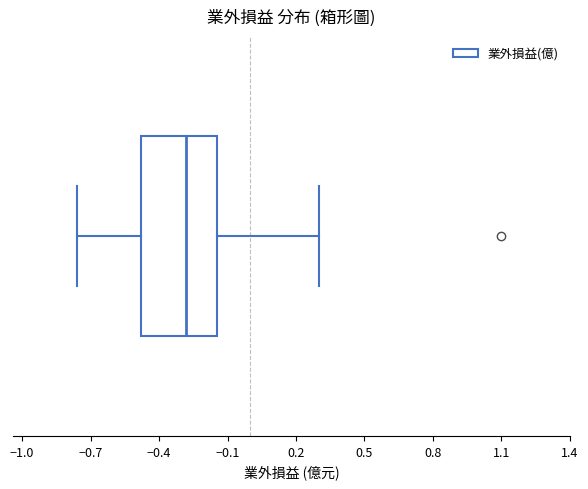

Read this box plot against the x-axis: the position of the median line, the range covered by the box, and the ends of both whiskers. The values are not printed on the chart, so give them approximately, as read against the axis.

median -0.30, box -0.50 to -0.15, whiskers -0.75 to 0.30